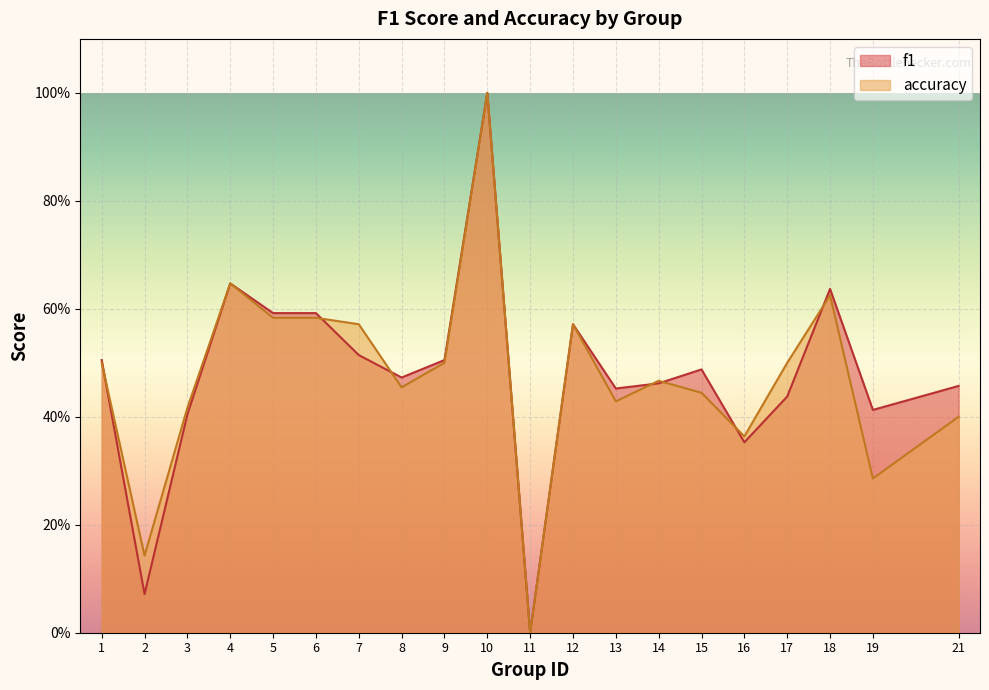

Which label corresponds to the largest value in the chart?

10